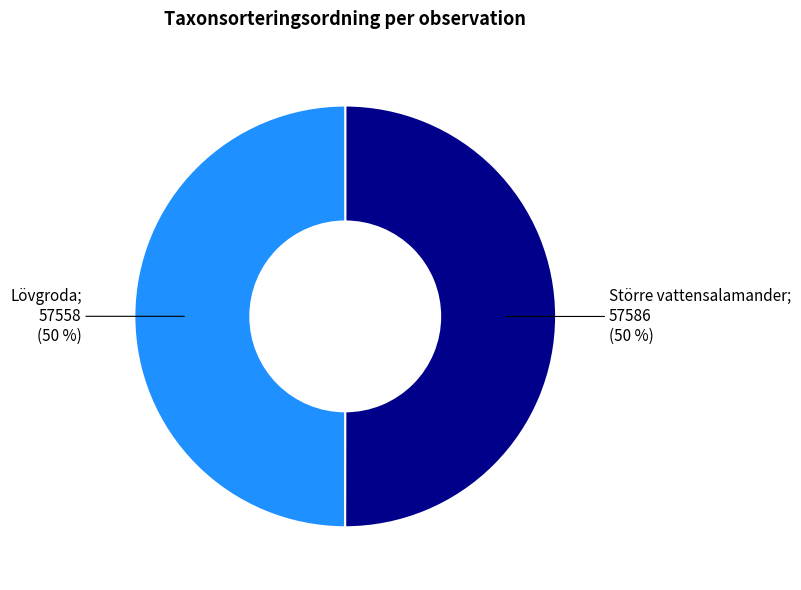

How many slices are in this pie chart?

2